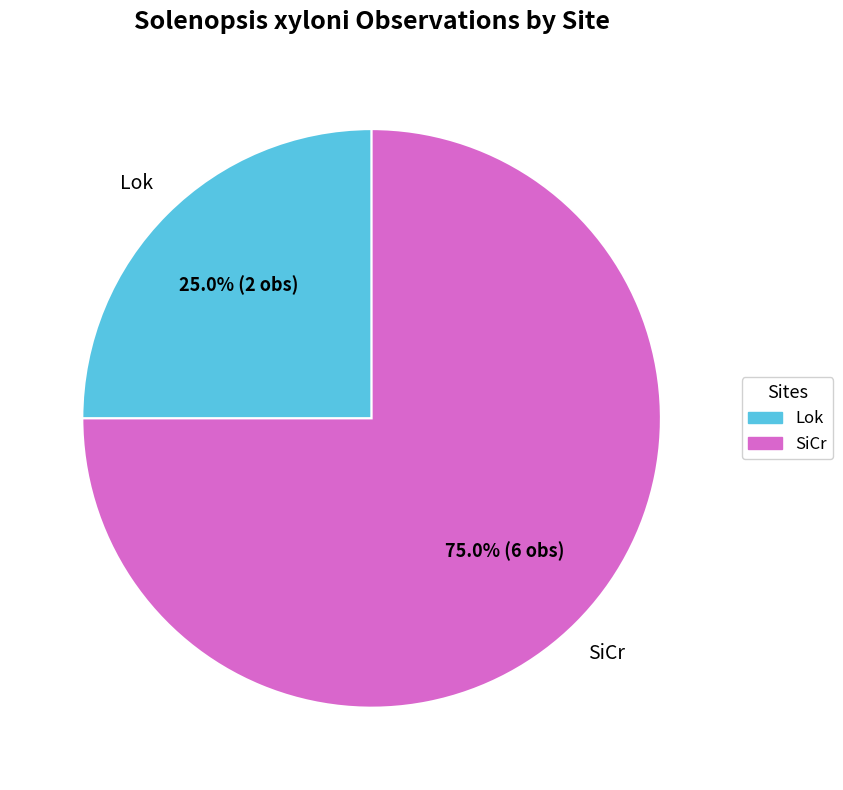

To the nearest percent, what portion does SiCr represent?

75%